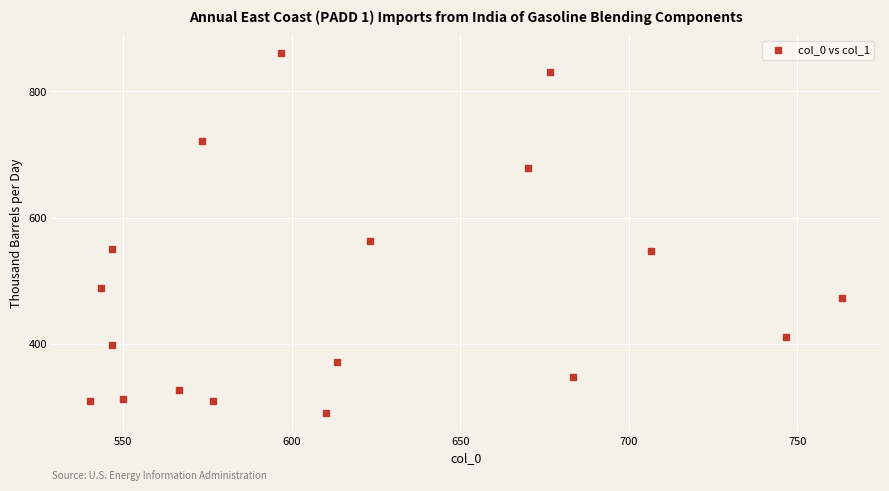

What Y value in the scatter plot is closest to 575?

563.6